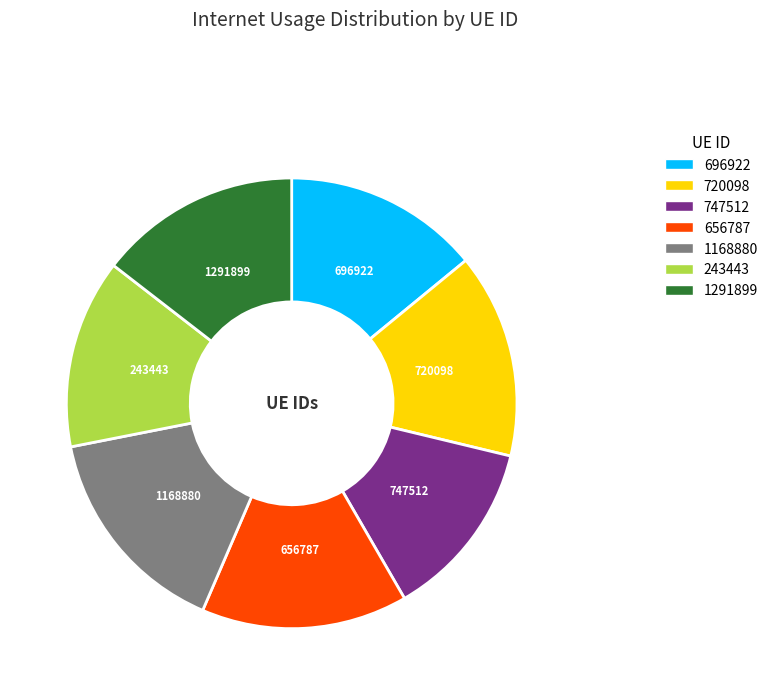

Is the sum of 656787 and 1168880 greater than half?

No